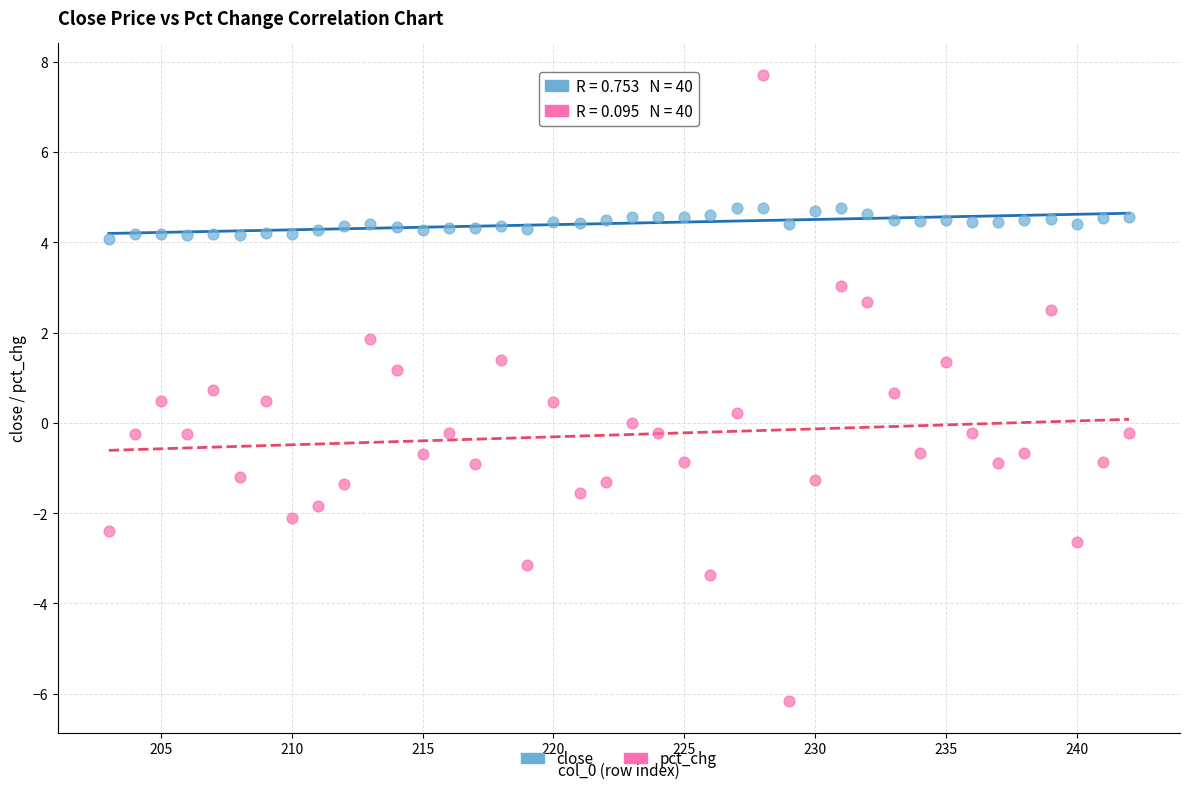

What are all the series names shown in the legend?

close, pct_chg